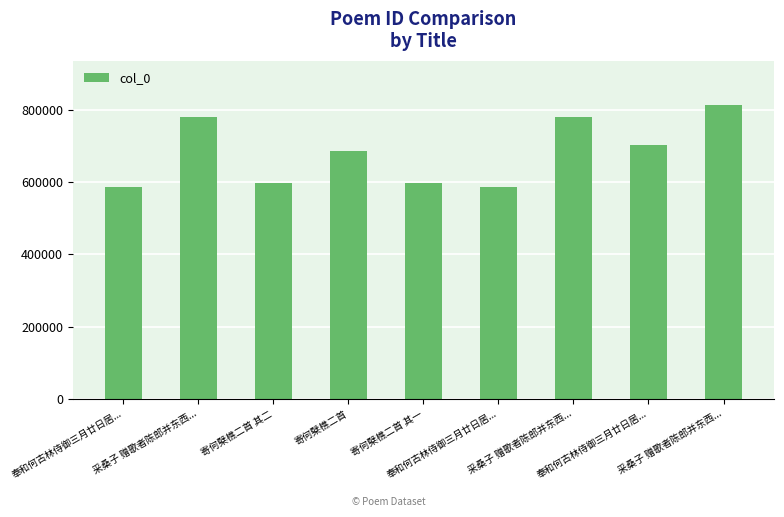

What is the greatest value displayed?

812916